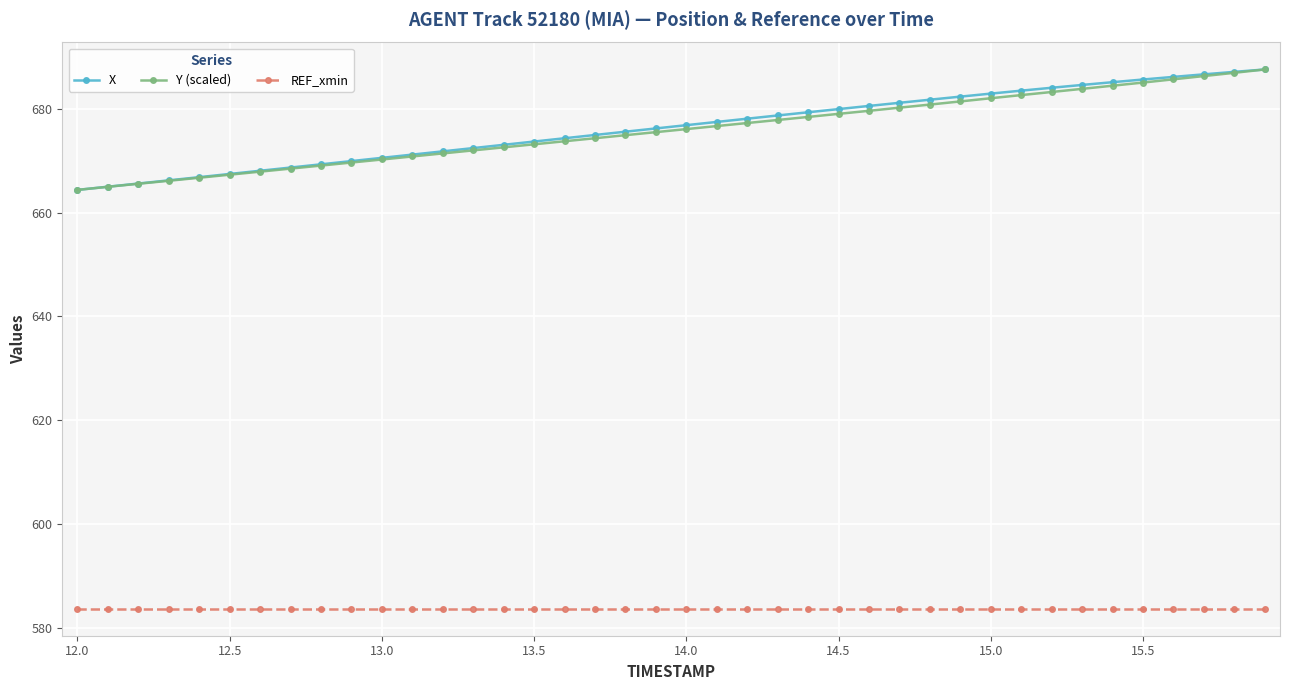

What is the value of the Y (scaled) point at the 36th from the left?

685.1